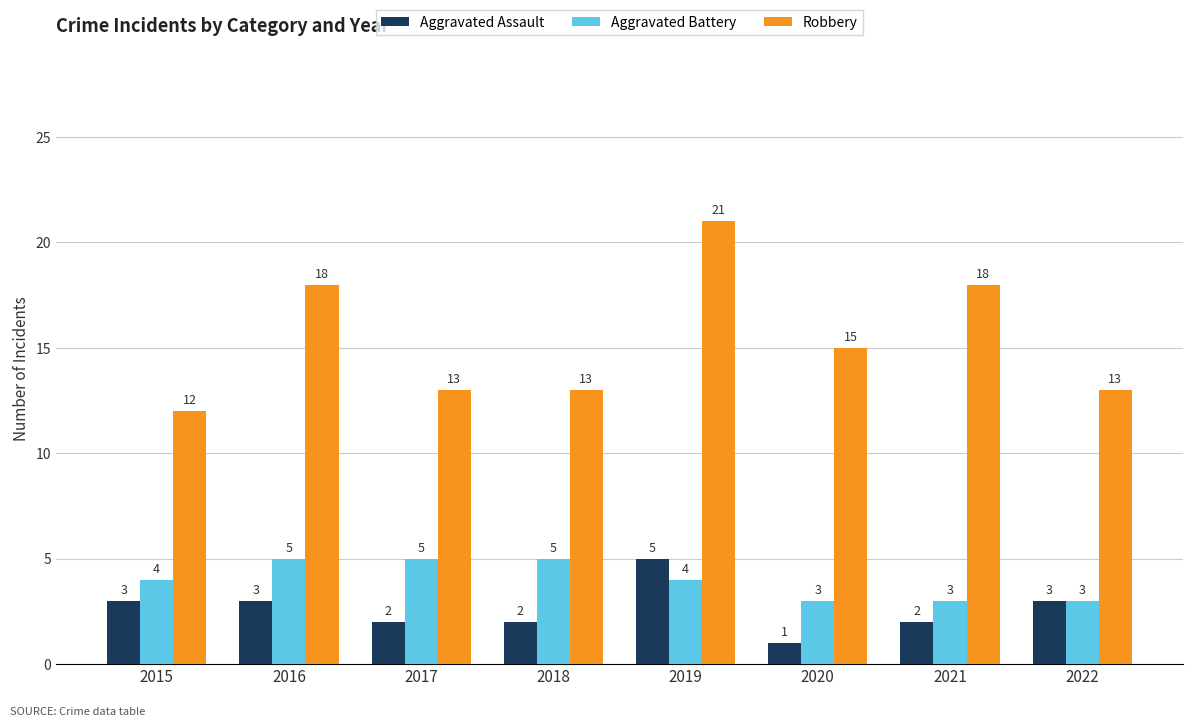

The Aggravated Assault series shows 3 at 2019. True or false?

False